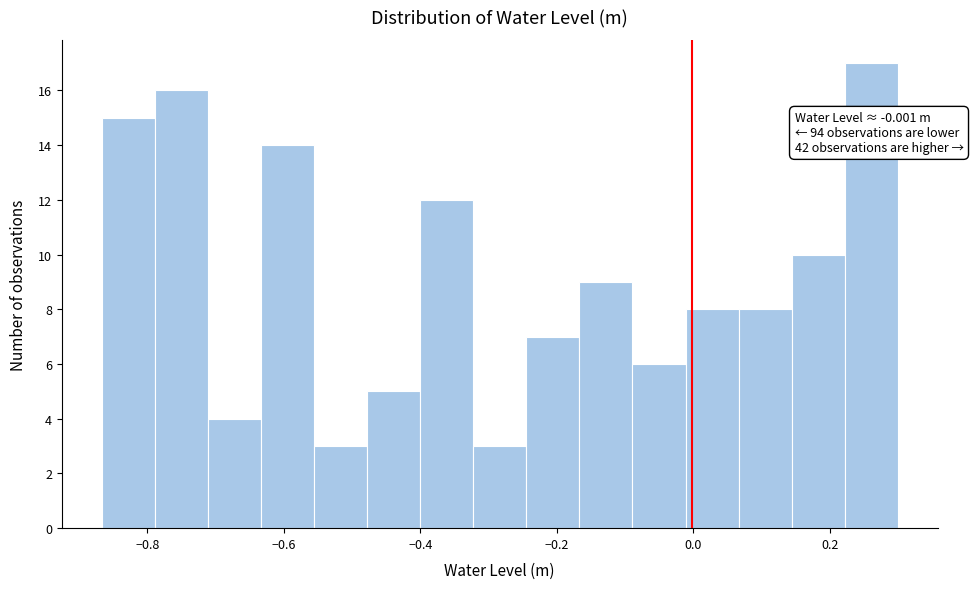

Read against the x-axis, roughly where is the centre of the tallest bar?

0.26